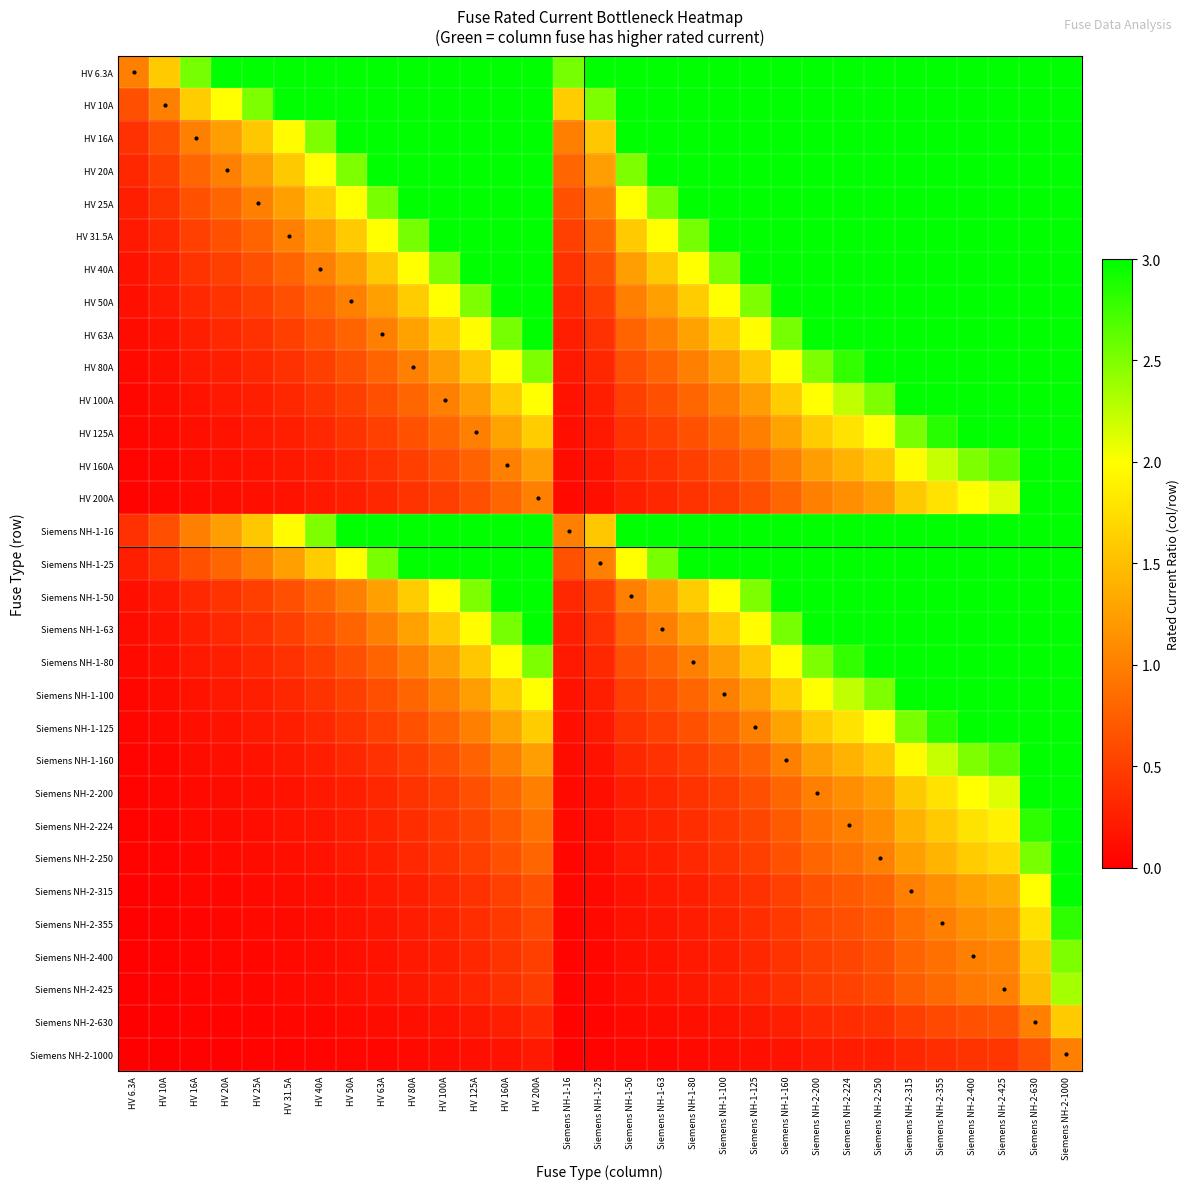

Reading left to right, transcribe all the data shown in this chart.

HV 6.3A: HV 6.3A=1.0	HV 10A=1.6	HV 16A=2.5	HV 20A=3.0	HV 25A=3.0	HV 31.5A=3.0	HV 40A=3.0	HV 50A=3.0	HV 63A=3.0	HV 80A=3.0	HV 100A=3.0	HV 125A=3.0	HV 160A=3.0	HV 200A=3.0	Siemens NH-1-16=2.5	Siemens NH-1-25=3.0	Siemens NH-1-50=3.0	Siemens NH-1-63=3.0	Siemens NH-1-80=3.0	Siemens NH-1-100=3.0	Siemens NH-1-125=3.0	Siemens NH-1-160=3.0	Siemens NH-2-200=3.0	Siemens NH-2-224=3.0	Siemens NH-2-250=3.0	Siemens NH-2-315=3.0	Siemens NH-2-355=3.0	Siemens NH-2-400=3.0	Siemens NH-2-425=3.0	Siemens NH-2-630=3.0	Siemens NH-2-1000=3.0
HV 10A: HV 6.3A=0.6	HV 10A=1.0	HV 16A=1.6	HV 20A=2.0	HV 25A=2.5	HV 31.5A=3.0	HV 40A=3.0	HV 50A=3.0	HV 63A=3.0	HV 80A=3.0	HV 100A=3.0	HV 125A=3.0	HV 160A=3.0	HV 200A=3.0	Siemens NH-1-16=1.6	Siemens NH-1-25=2.5	Siemens NH-1-50=3.0	Siemens NH-1-63=3.0	Siemens NH-1-80=3.0	Siemens NH-1-100=3.0	Siemens NH-1-125=3.0	Siemens NH-1-160=3.0	Siemens NH-2-200=3.0	Siemens NH-2-224=3.0	Siemens NH-2-250=3.0	Siemens NH-2-315=3.0	Siemens NH-2-355=3.0	Siemens NH-2-400=3.0	Siemens NH-2-425=3.0	Siemens NH-2-630=3.0	Siemens NH-2-1000=3.0
HV 16A: HV 6.3A=0.4	HV 10A=0.6	HV 16A=1.0	HV 20A=1.2	HV 25A=1.6	HV 31.5A=2.0	HV 40A=2.5	HV 50A=3.0	HV 63A=3.0	HV 80A=3.0	HV 100A=3.0	HV 125A=3.0	HV 160A=3.0	HV 200A=3.0	Siemens NH-1-16=1.0	Siemens NH-1-25=1.6	Siemens NH-1-50=3.0	Siemens NH-1-63=3.0	Siemens NH-1-80=3.0	Siemens NH-1-100=3.0	Siemens NH-1-125=3.0	Siemens NH-1-160=3.0	Siemens NH-2-200=3.0	Siemens NH-2-224=3.0	Siemens NH-2-250=3.0	Siemens NH-2-315=3.0	Siemens NH-2-355=3.0	Siemens NH-2-400=3.0	Siemens NH-2-425=3.0	Siemens NH-2-630=3.0	Siemens NH-2-1000=3.0
HV 20A: HV 6.3A=0.3	HV 10A=0.5	HV 16A=0.8	HV 20A=1.0	HV 25A=1.2	HV 31.5A=1.6	HV 40A=2.0	HV 50A=2.5	HV 63A=3.0	HV 80A=3.0	HV 100A=3.0	HV 125A=3.0	HV 160A=3.0	HV 200A=3.0	Siemens NH-1-16=0.8	Siemens NH-1-25=1.2	Siemens NH-1-50=2.5	Siemens NH-1-63=3.0	Siemens NH-1-80=3.0	Siemens NH-1-100=3.0	Siemens NH-1-125=3.0	Siemens NH-1-160=3.0	Siemens NH-2-200=3.0	Siemens NH-2-224=3.0	Siemens NH-2-250=3.0	Siemens NH-2-315=3.0	Siemens NH-2-355=3.0	Siemens NH-2-400=3.0	Siemens NH-2-425=3.0	Siemens NH-2-630=3.0	Siemens NH-2-1000=3.0
HV 25A: HV 6.3A=0.3	HV 10A=0.4	HV 16A=0.6	HV 20A=0.8	HV 25A=1.0	HV 31.5A=1.3	HV 40A=1.6	HV 50A=2.0	HV 63A=2.5	HV 80A=3.0	HV 100A=3.0	HV 125A=3.0	HV 160A=3.0	HV 200A=3.0	Siemens NH-1-16=0.6	Siemens NH-1-25=1.0	Siemens NH-1-50=2.0	Siemens NH-1-63=2.5	Siemens NH-1-80=3.0	Siemens NH-1-100=3.0	Siemens NH-1-125=3.0	Siemens NH-1-160=3.0	Siemens NH-2-200=3.0	Siemens NH-2-224=3.0	Siemens NH-2-250=3.0	Siemens NH-2-315=3.0	Siemens NH-2-355=3.0	Siemens NH-2-400=3.0	Siemens NH-2-425=3.0	Siemens NH-2-630=3.0	Siemens NH-2-1000=3.0
HV 31.5A: HV 6.3A=0.2	HV 10A=0.3	HV 16A=0.5	HV 20A=0.6	HV 25A=0.8	HV 31.5A=1.0	HV 40A=1.3	HV 50A=1.6	HV 63A=2.0	HV 80A=2.5	HV 100A=3.0	HV 125A=3.0	HV 160A=3.0	HV 200A=3.0	Siemens NH-1-16=0.5	Siemens NH-1-25=0.8	Siemens NH-1-50=1.6	Siemens NH-1-63=2.0	Siemens NH-1-80=2.5	Siemens NH-1-100=3.0	Siemens NH-1-125=3.0	Siemens NH-1-160=3.0	Siemens NH-2-200=3.0	Siemens NH-2-224=3.0	Siemens NH-2-250=3.0	Siemens NH-2-315=3.0	Siemens NH-2-355=3.0	Siemens NH-2-400=3.0	Siemens NH-2-425=3.0	Siemens NH-2-630=3.0	Siemens NH-2-1000=3.0
HV 40A: HV 6.3A=0.2	HV 10A=0.2	HV 16A=0.4	HV 20A=0.5	HV 25A=0.6	HV 31.5A=0.8	HV 40A=1.0	HV 50A=1.2	HV 63A=1.6	HV 80A=2.0	HV 100A=2.5	HV 125A=3.0	HV 160A=3.0	HV 200A=3.0	Siemens NH-1-16=0.4	Siemens NH-1-25=0.6	Siemens NH-1-50=1.2	Siemens NH-1-63=1.6	Siemens NH-1-80=2.0	Siemens NH-1-100=2.5	Siemens NH-1-125=3.0	Siemens NH-1-160=3.0	Siemens NH-2-200=3.0	Siemens NH-2-224=3.0	Siemens NH-2-250=3.0	Siemens NH-2-315=3.0	Siemens NH-2-355=3.0	Siemens NH-2-400=3.0	Siemens NH-2-425=3.0	Siemens NH-2-630=3.0	Siemens NH-2-1000=3.0
HV 50A: HV 6.3A=0.1	HV 10A=0.2	HV 16A=0.3	HV 20A=0.4	HV 25A=0.5	HV 31.5A=0.6	HV 40A=0.8	HV 50A=1.0	HV 63A=1.3	HV 80A=1.6	HV 100A=2.0	HV 125A=2.5	HV 160A=3.0	HV 200A=3.0	Siemens NH-1-16=0.3	Siemens NH-1-25=0.5	Siemens NH-1-50=1.0	Siemens NH-1-63=1.3	Siemens NH-1-80=1.6	Siemens NH-1-100=2.0	Siemens NH-1-125=2.5	Siemens NH-1-160=3.0	Siemens NH-2-200=3.0	Siemens NH-2-224=3.0	Siemens NH-2-250=3.0	Siemens NH-2-315=3.0	Siemens NH-2-355=3.0	Siemens NH-2-400=3.0	Siemens NH-2-425=3.0	Siemens NH-2-630=3.0	Siemens NH-2-1000=3.0
HV 63A: HV 6.3A=0.1	HV 10A=0.2	HV 16A=0.3	HV 20A=0.3	HV 25A=0.4	HV 31.5A=0.5	HV 40A=0.6	HV 50A=0.8	HV 63A=1.0	HV 80A=1.3	HV 100A=1.6	HV 125A=2.0	HV 160A=2.5	HV 200A=3.0	Siemens NH-1-16=0.3	Siemens NH-1-25=0.4	Siemens NH-1-50=0.8	Siemens NH-1-63=1.0	Siemens NH-1-80=1.3	Siemens NH-1-100=1.6	Siemens NH-1-125=2.0	Siemens NH-1-160=2.5	Siemens NH-2-200=3.0	Siemens NH-2-224=3.0	Siemens NH-2-250=3.0	Siemens NH-2-315=3.0	Siemens NH-2-355=3.0	Siemens NH-2-400=3.0	Siemens NH-2-425=3.0	Siemens NH-2-630=3.0	Siemens NH-2-1000=3.0
HV 80A: HV 6.3A=0.1	HV 10A=0.1	HV 16A=0.2	HV 20A=0.2	HV 25A=0.3	HV 31.5A=0.4	HV 40A=0.5	HV 50A=0.6	HV 63A=0.8	HV 80A=1.0	HV 100A=1.2	HV 125A=1.6	HV 160A=2.0	HV 200A=2.5	Siemens NH-1-16=0.2	Siemens NH-1-25=0.3	Siemens NH-1-50=0.6	Siemens NH-1-63=0.8	Siemens NH-1-80=1.0	Siemens NH-1-100=1.2	Siemens NH-1-125=1.6	Siemens NH-1-160=2.0	Siemens NH-2-200=2.5	Siemens NH-2-224=2.8	Siemens NH-2-250=3.0	Siemens NH-2-315=3.0	Siemens NH-2-355=3.0	Siemens NH-2-400=3.0	Siemens NH-2-425=3.0	Siemens NH-2-630=3.0	Siemens NH-2-1000=3.0
HV 100A: HV 6.3A=0.1	HV 10A=0.1	HV 16A=0.2	HV 20A=0.2	HV 25A=0.2	HV 31.5A=0.3	HV 40A=0.4	HV 50A=0.5	HV 63A=0.6	HV 80A=0.8	HV 100A=1.0	HV 125A=1.2	HV 160A=1.6	HV 200A=2.0	Siemens NH-1-16=0.2	Siemens NH-1-25=0.2	Siemens NH-1-50=0.5	Siemens NH-1-63=0.6	Siemens NH-1-80=0.8	Siemens NH-1-100=1.0	Siemens NH-1-125=1.2	Siemens NH-1-160=1.6	Siemens NH-2-200=2.0	Siemens NH-2-224=2.2	Siemens NH-2-250=2.5	Siemens NH-2-315=3.0	Siemens NH-2-355=3.0	Siemens NH-2-400=3.0	Siemens NH-2-425=3.0	Siemens NH-2-630=3.0	Siemens NH-2-1000=3.0
HV 125A: HV 6.3A=0.1	HV 10A=0.1	HV 16A=0.1	HV 20A=0.2	HV 25A=0.2	HV 31.5A=0.3	HV 40A=0.3	HV 50A=0.4	HV 63A=0.5	HV 80A=0.6	HV 100A=0.8	HV 125A=1.0	HV 160A=1.3	HV 200A=1.6	Siemens NH-1-16=0.1	Siemens NH-1-25=0.2	Siemens NH-1-50=0.4	Siemens NH-1-63=0.5	Siemens NH-1-80=0.6	Siemens NH-1-100=0.8	Siemens NH-1-125=1.0	Siemens NH-1-160=1.3	Siemens NH-2-200=1.6	Siemens NH-2-224=1.8	Siemens NH-2-250=2.0	Siemens NH-2-315=2.5	Siemens NH-2-355=2.8	Siemens NH-2-400=3.0	Siemens NH-2-425=3.0	Siemens NH-2-630=3.0	Siemens NH-2-1000=3.0
HV 160A: HV 6.3A=0.0	HV 10A=0.1	HV 16A=0.1	HV 20A=0.1	HV 25A=0.2	HV 31.5A=0.2	HV 40A=0.2	HV 50A=0.3	HV 63A=0.4	HV 80A=0.5	HV 100A=0.6	HV 125A=0.8	HV 160A=1.0	HV 200A=1.2	Siemens NH-1-16=0.1	Siemens NH-1-25=0.2	Siemens NH-1-50=0.3	Siemens NH-1-63=0.4	Siemens NH-1-80=0.5	Siemens NH-1-100=0.6	Siemens NH-1-125=0.8	Siemens NH-1-160=1.0	Siemens NH-2-200=1.2	Siemens NH-2-224=1.4	Siemens NH-2-250=1.6	Siemens NH-2-315=2.0	Siemens NH-2-355=2.2	Siemens NH-2-400=2.5	Siemens NH-2-425=2.7	Siemens NH-2-630=3.0	Siemens NH-2-1000=3.0
HV 200A: HV 6.3A=0.0	HV 10A=0.1	HV 16A=0.1	HV 20A=0.1	HV 25A=0.1	HV 31.5A=0.2	HV 40A=0.2	HV 50A=0.2	HV 63A=0.3	HV 80A=0.4	HV 100A=0.5	HV 125A=0.6	HV 160A=0.8	HV 200A=1.0	Siemens NH-1-16=0.1	Siemens NH-1-25=0.1	Siemens NH-1-50=0.2	Siemens NH-1-63=0.3	Siemens NH-1-80=0.4	Siemens NH-1-100=0.5	Siemens NH-1-125=0.6	Siemens NH-1-160=0.8	Siemens NH-2-200=1.0	Siemens NH-2-224=1.1	Siemens NH-2-250=1.2	Siemens NH-2-315=1.6	Siemens NH-2-355=1.8	Siemens NH-2-400=2.0	Siemens NH-2-425=2.1	Siemens NH-2-630=3.0	Siemens NH-2-1000=3.0
Siemens NH-1-16: HV 6.3A=0.4	HV 10A=0.6	HV 16A=1.0	HV 20A=1.2	HV 25A=1.6	HV 31.5A=2.0	HV 40A=2.5	HV 50A=3.0	HV 63A=3.0	HV 80A=3.0	HV 100A=3.0	HV 125A=3.0	HV 160A=3.0	HV 200A=3.0	Siemens NH-1-16=1.0	Siemens NH-1-25=1.6	Siemens NH-1-50=3.0	Siemens NH-1-63=3.0	Siemens NH-1-80=3.0	Siemens NH-1-100=3.0	Siemens NH-1-125=3.0	Siemens NH-1-160=3.0	Siemens NH-2-200=3.0	Siemens NH-2-224=3.0	Siemens NH-2-250=3.0	Siemens NH-2-315=3.0	Siemens NH-2-355=3.0	Siemens NH-2-400=3.0	Siemens NH-2-425=3.0	Siemens NH-2-630=3.0	Siemens NH-2-1000=3.0
Siemens NH-1-25: HV 6.3A=0.3	HV 10A=0.4	HV 16A=0.6	HV 20A=0.8	HV 25A=1.0	HV 31.5A=1.3	HV 40A=1.6	HV 50A=2.0	HV 63A=2.5	HV 80A=3.0	HV 100A=3.0	HV 125A=3.0	HV 160A=3.0	HV 200A=3.0	Siemens NH-1-16=0.6	Siemens NH-1-25=1.0	Siemens NH-1-50=2.0	Siemens NH-1-63=2.5	Siemens NH-1-80=3.0	Siemens NH-1-100=3.0	Siemens NH-1-125=3.0	Siemens NH-1-160=3.0	Siemens NH-2-200=3.0	Siemens NH-2-224=3.0	Siemens NH-2-250=3.0	Siemens NH-2-315=3.0	Siemens NH-2-355=3.0	Siemens NH-2-400=3.0	Siemens NH-2-425=3.0	Siemens NH-2-630=3.0	Siemens NH-2-1000=3.0
Siemens NH-1-50: HV 6.3A=0.1	HV 10A=0.2	HV 16A=0.3	HV 20A=0.4	HV 25A=0.5	HV 31.5A=0.6	HV 40A=0.8	HV 50A=1.0	HV 63A=1.3	HV 80A=1.6	HV 100A=2.0	HV 125A=2.5	HV 160A=3.0	HV 200A=3.0	Siemens NH-1-16=0.3	Siemens NH-1-25=0.5	Siemens NH-1-50=1.0	Siemens NH-1-63=1.3	Siemens NH-1-80=1.6	Siemens NH-1-100=2.0	Siemens NH-1-125=2.5	Siemens NH-1-160=3.0	Siemens NH-2-200=3.0	Siemens NH-2-224=3.0	Siemens NH-2-250=3.0	Siemens NH-2-315=3.0	Siemens NH-2-355=3.0	Siemens NH-2-400=3.0	Siemens NH-2-425=3.0	Siemens NH-2-630=3.0	Siemens NH-2-1000=3.0
Siemens NH-1-63: HV 6.3A=0.1	HV 10A=0.2	HV 16A=0.3	HV 20A=0.3	HV 25A=0.4	HV 31.5A=0.5	HV 40A=0.6	HV 50A=0.8	HV 63A=1.0	HV 80A=1.3	HV 100A=1.6	HV 125A=2.0	HV 160A=2.5	HV 200A=3.0	Siemens NH-1-16=0.3	Siemens NH-1-25=0.4	Siemens NH-1-50=0.8	Siemens NH-1-63=1.0	Siemens NH-1-80=1.3	Siemens NH-1-100=1.6	Siemens NH-1-125=2.0	Siemens NH-1-160=2.5	Siemens NH-2-200=3.0	Siemens NH-2-224=3.0	Siemens NH-2-250=3.0	Siemens NH-2-315=3.0	Siemens NH-2-355=3.0	Siemens NH-2-400=3.0	Siemens NH-2-425=3.0	Siemens NH-2-630=3.0	Siemens NH-2-1000=3.0
Siemens NH-1-80: HV 6.3A=0.1	HV 10A=0.1	HV 16A=0.2	HV 20A=0.2	HV 25A=0.3	HV 31.5A=0.4	HV 40A=0.5	HV 50A=0.6	HV 63A=0.8	HV 80A=1.0	HV 100A=1.2	HV 125A=1.6	HV 160A=2.0	HV 200A=2.5	Siemens NH-1-16=0.2	Siemens NH-1-25=0.3	Siemens NH-1-50=0.6	Siemens NH-1-63=0.8	Siemens NH-1-80=1.0	Siemens NH-1-100=1.2	Siemens NH-1-125=1.6	Siemens NH-1-160=2.0	Siemens NH-2-200=2.5	Siemens NH-2-224=2.8	Siemens NH-2-250=3.0	Siemens NH-2-315=3.0	Siemens NH-2-355=3.0	Siemens NH-2-400=3.0	Siemens NH-2-425=3.0	Siemens NH-2-630=3.0	Siemens NH-2-1000=3.0
Siemens NH-1-100: HV 6.3A=0.1	HV 10A=0.1	HV 16A=0.2	HV 20A=0.2	HV 25A=0.2	HV 31.5A=0.3	HV 40A=0.4	HV 50A=0.5	HV 63A=0.6	HV 80A=0.8	HV 100A=1.0	HV 125A=1.2	HV 160A=1.6	HV 200A=2.0	Siemens NH-1-16=0.2	Siemens NH-1-25=0.2	Siemens NH-1-50=0.5	Siemens NH-1-63=0.6	Siemens NH-1-80=0.8	Siemens NH-1-100=1.0	Siemens NH-1-125=1.2	Siemens NH-1-160=1.6	Siemens NH-2-200=2.0	Siemens NH-2-224=2.2	Siemens NH-2-250=2.5	Siemens NH-2-315=3.0	Siemens NH-2-355=3.0	Siemens NH-2-400=3.0	Siemens NH-2-425=3.0	Siemens NH-2-630=3.0	Siemens NH-2-1000=3.0
Siemens NH-1-125: HV 6.3A=0.1	HV 10A=0.1	HV 16A=0.1	HV 20A=0.2	HV 25A=0.2	HV 31.5A=0.3	HV 40A=0.3	HV 50A=0.4	HV 63A=0.5	HV 80A=0.6	HV 100A=0.8	HV 125A=1.0	HV 160A=1.3	HV 200A=1.6	Siemens NH-1-16=0.1	Siemens NH-1-25=0.2	Siemens NH-1-50=0.4	Siemens NH-1-63=0.5	Siemens NH-1-80=0.6	Siemens NH-1-100=0.8	Siemens NH-1-125=1.0	Siemens NH-1-160=1.3	Siemens NH-2-200=1.6	Siemens NH-2-224=1.8	Siemens NH-2-250=2.0	Siemens NH-2-315=2.5	Siemens NH-2-355=2.8	Siemens NH-2-400=3.0	Siemens NH-2-425=3.0	Siemens NH-2-630=3.0	Siemens NH-2-1000=3.0
Siemens NH-1-160: HV 6.3A=0.0	HV 10A=0.1	HV 16A=0.1	HV 20A=0.1	HV 25A=0.2	HV 31.5A=0.2	HV 40A=0.2	HV 50A=0.3	HV 63A=0.4	HV 80A=0.5	HV 100A=0.6	HV 125A=0.8	HV 160A=1.0	HV 200A=1.2	Siemens NH-1-16=0.1	Siemens NH-1-25=0.2	Siemens NH-1-50=0.3	Siemens NH-1-63=0.4	Siemens NH-1-80=0.5	Siemens NH-1-100=0.6	Siemens NH-1-125=0.8	Siemens NH-1-160=1.0	Siemens NH-2-200=1.2	Siemens NH-2-224=1.4	Siemens NH-2-250=1.6	Siemens NH-2-315=2.0	Siemens NH-2-355=2.2	Siemens NH-2-400=2.5	Siemens NH-2-425=2.7	Siemens NH-2-630=3.0	Siemens NH-2-1000=3.0
Siemens NH-2-200: HV 6.3A=0.0	HV 10A=0.1	HV 16A=0.1	HV 20A=0.1	HV 25A=0.1	HV 31.5A=0.2	HV 40A=0.2	HV 50A=0.2	HV 63A=0.3	HV 80A=0.4	HV 100A=0.5	HV 125A=0.6	HV 160A=0.8	HV 200A=1.0	Siemens NH-1-16=0.1	Siemens NH-1-25=0.1	Siemens NH-1-50=0.2	Siemens NH-1-63=0.3	Siemens NH-1-80=0.4	Siemens NH-1-100=0.5	Siemens NH-1-125=0.6	Siemens NH-1-160=0.8	Siemens NH-2-200=1.0	Siemens NH-2-224=1.1	Siemens NH-2-250=1.2	Siemens NH-2-315=1.6	Siemens NH-2-355=1.8	Siemens NH-2-400=2.0	Siemens NH-2-425=2.1	Siemens NH-2-630=3.0	Siemens NH-2-1000=3.0
Siemens NH-2-224: HV 6.3A=0.0	HV 10A=0.0	HV 16A=0.1	HV 20A=0.1	HV 25A=0.1	HV 31.5A=0.1	HV 40A=0.2	HV 50A=0.2	HV 63A=0.3	HV 80A=0.4	HV 100A=0.4	HV 125A=0.6	HV 160A=0.7	HV 200A=0.9	Siemens NH-1-16=0.1	Siemens NH-1-25=0.1	Siemens NH-1-50=0.2	Siemens NH-1-63=0.3	Siemens NH-1-80=0.4	Siemens NH-1-100=0.4	Siemens NH-1-125=0.6	Siemens NH-1-160=0.7	Siemens NH-2-200=0.9	Siemens NH-2-224=1.0	Siemens NH-2-250=1.1	Siemens NH-2-315=1.4	Siemens NH-2-355=1.6	Siemens NH-2-400=1.8	Siemens NH-2-425=1.9	Siemens NH-2-630=2.8	Siemens NH-2-1000=3.0
Siemens NH-2-250: HV 6.3A=0.0	HV 10A=0.0	HV 16A=0.1	HV 20A=0.1	HV 25A=0.1	HV 31.5A=0.1	HV 40A=0.2	HV 50A=0.2	HV 63A=0.3	HV 80A=0.3	HV 100A=0.4	HV 125A=0.5	HV 160A=0.6	HV 200A=0.8	Siemens NH-1-16=0.1	Siemens NH-1-25=0.1	Siemens NH-1-50=0.2	Siemens NH-1-63=0.3	Siemens NH-1-80=0.3	Siemens NH-1-100=0.4	Siemens NH-1-125=0.5	Siemens NH-1-160=0.6	Siemens NH-2-200=0.8	Siemens NH-2-224=0.9	Siemens NH-2-250=1.0	Siemens NH-2-315=1.3	Siemens NH-2-355=1.4	Siemens NH-2-400=1.6	Siemens NH-2-425=1.7	Siemens NH-2-630=2.5	Siemens NH-2-1000=3.0
Siemens NH-2-315: HV 6.3A=0.0	HV 10A=0.0	HV 16A=0.1	HV 20A=0.1	HV 25A=0.1	HV 31.5A=0.1	HV 40A=0.1	HV 50A=0.2	HV 63A=0.2	HV 80A=0.3	HV 100A=0.3	HV 125A=0.4	HV 160A=0.5	HV 200A=0.6	Siemens NH-1-16=0.1	Siemens NH-1-25=0.1	Siemens NH-1-50=0.2	Siemens NH-1-63=0.2	Siemens NH-1-80=0.3	Siemens NH-1-100=0.3	Siemens NH-1-125=0.4	Siemens NH-1-160=0.5	Siemens NH-2-200=0.6	Siemens NH-2-224=0.7	Siemens NH-2-250=0.8	Siemens NH-2-315=1.0	Siemens NH-2-355=1.1	Siemens NH-2-400=1.3	Siemens NH-2-425=1.3	Siemens NH-2-630=2.0	Siemens NH-2-1000=3.0
Siemens NH-2-355: HV 6.3A=0.0	HV 10A=0.0	HV 16A=0.0	HV 20A=0.1	HV 25A=0.1	HV 31.5A=0.1	HV 40A=0.1	HV 50A=0.1	HV 63A=0.2	HV 80A=0.2	HV 100A=0.3	HV 125A=0.4	HV 160A=0.5	HV 200A=0.6	Siemens NH-1-16=0.0	Siemens NH-1-25=0.1	Siemens NH-1-50=0.1	Siemens NH-1-63=0.2	Siemens NH-1-80=0.2	Siemens NH-1-100=0.3	Siemens NH-1-125=0.4	Siemens NH-1-160=0.5	Siemens NH-2-200=0.6	Siemens NH-2-224=0.6	Siemens NH-2-250=0.7	Siemens NH-2-315=0.9	Siemens NH-2-355=1.0	Siemens NH-2-400=1.1	Siemens NH-2-425=1.2	Siemens NH-2-630=1.8	Siemens NH-2-1000=2.8
Siemens NH-2-400: HV 6.3A=0.0	HV 10A=0.0	HV 16A=0.0	HV 20A=0.1	HV 25A=0.1	HV 31.5A=0.1	HV 40A=0.1	HV 50A=0.1	HV 63A=0.2	HV 80A=0.2	HV 100A=0.2	HV 125A=0.3	HV 160A=0.4	HV 200A=0.5	Siemens NH-1-16=0.0	Siemens NH-1-25=0.1	Siemens NH-1-50=0.1	Siemens NH-1-63=0.2	Siemens NH-1-80=0.2	Siemens NH-1-100=0.2	Siemens NH-1-125=0.3	Siemens NH-1-160=0.4	Siemens NH-2-200=0.5	Siemens NH-2-224=0.6	Siemens NH-2-250=0.6	Siemens NH-2-315=0.8	Siemens NH-2-355=0.9	Siemens NH-2-400=1.0	Siemens NH-2-425=1.1	Siemens NH-2-630=1.6	Siemens NH-2-1000=2.5
Siemens NH-2-425: HV 6.3A=0.0	HV 10A=0.0	HV 16A=0.0	HV 20A=0.0	HV 25A=0.1	HV 31.5A=0.1	HV 40A=0.1	HV 50A=0.1	HV 63A=0.1	HV 80A=0.2	HV 100A=0.2	HV 125A=0.3	HV 160A=0.4	HV 200A=0.5	Siemens NH-1-16=0.0	Siemens NH-1-25=0.1	Siemens NH-1-50=0.1	Siemens NH-1-63=0.1	Siemens NH-1-80=0.2	Siemens NH-1-100=0.2	Siemens NH-1-125=0.3	Siemens NH-1-160=0.4	Siemens NH-2-200=0.5	Siemens NH-2-224=0.5	Siemens NH-2-250=0.6	Siemens NH-2-315=0.7	Siemens NH-2-355=0.8	Siemens NH-2-400=0.9	Siemens NH-2-425=1.0	Siemens NH-2-630=1.5	Siemens NH-2-1000=2.4
Siemens NH-2-630: HV 6.3A=0.0	HV 10A=0.0	HV 16A=0.0	HV 20A=0.0	HV 25A=0.0	HV 31.5A=0.1	HV 40A=0.1	HV 50A=0.1	HV 63A=0.1	HV 80A=0.1	HV 100A=0.2	HV 125A=0.2	HV 160A=0.3	HV 200A=0.3	Siemens NH-1-16=0.0	Siemens NH-1-25=0.0	Siemens NH-1-50=0.1	Siemens NH-1-63=0.1	Siemens NH-1-80=0.1	Siemens NH-1-100=0.2	Siemens NH-1-125=0.2	Siemens NH-1-160=0.3	Siemens NH-2-200=0.3	Siemens NH-2-224=0.4	Siemens NH-2-250=0.4	Siemens NH-2-315=0.5	Siemens NH-2-355=0.6	Siemens NH-2-400=0.6	Siemens NH-2-425=0.7	Siemens NH-2-630=1.0	Siemens NH-2-1000=1.6
Siemens NH-2-1000: HV 6.3A=0.0	HV 10A=0.0	HV 16A=0.0	HV 20A=0.0	HV 25A=0.0	HV 31.5A=0.0	HV 40A=0.0	HV 50A=0.1	HV 63A=0.1	HV 80A=0.1	HV 100A=0.1	HV 125A=0.1	HV 160A=0.2	HV 200A=0.2	Siemens NH-1-16=0.0	Siemens NH-1-25=0.0	Siemens NH-1-50=0.1	Siemens NH-1-63=0.1	Siemens NH-1-80=0.1	Siemens NH-1-100=0.1	Siemens NH-1-125=0.1	Siemens NH-1-160=0.2	Siemens NH-2-200=0.2	Siemens NH-2-224=0.2	Siemens NH-2-250=0.2	Siemens NH-2-315=0.3	Siemens NH-2-355=0.4	Siemens NH-2-400=0.4	Siemens NH-2-425=0.4	Siemens NH-2-630=0.6	Siemens NH-2-1000=1.0